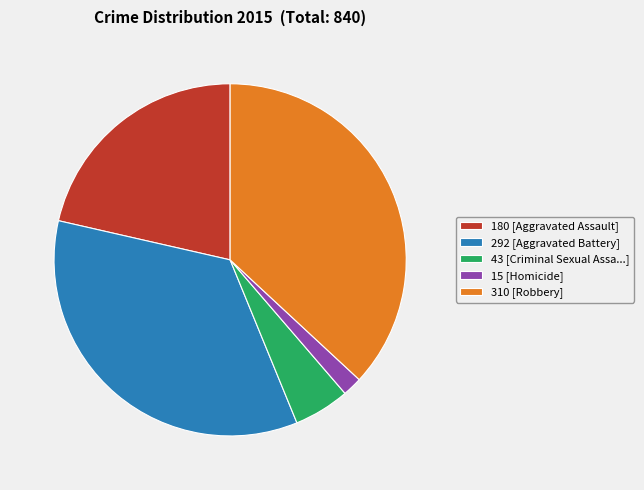

Between 15 [Homicide] and 310 [Robbery], which is larger?

310 [Robbery]